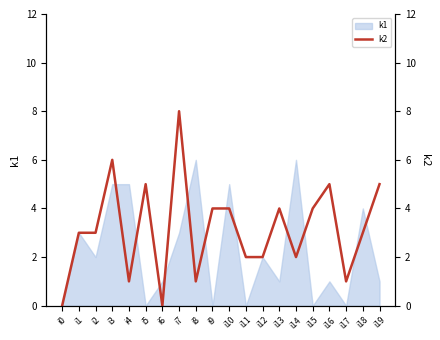

Is this an area chart (filled region under the line)?

No